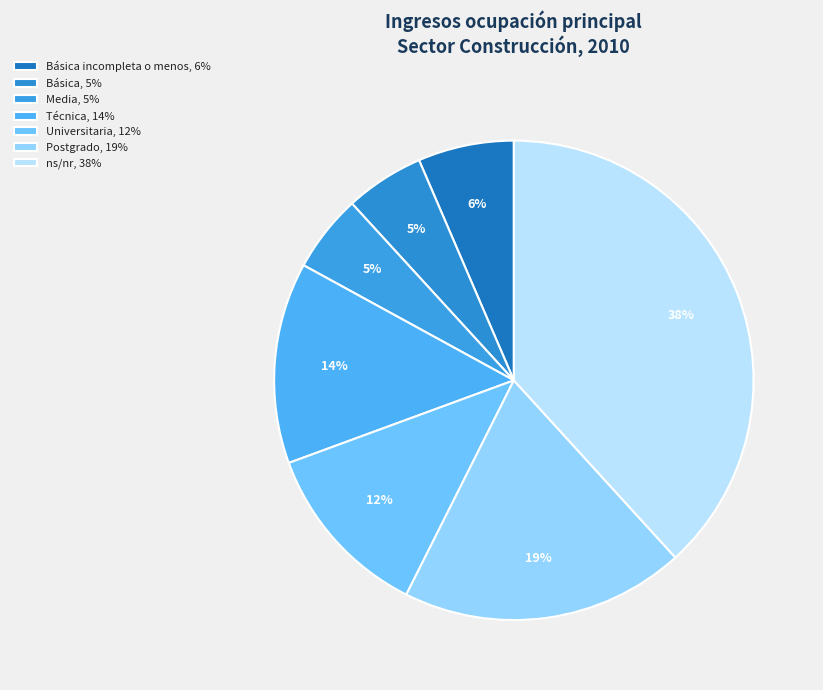

To the nearest percent, what is the average slice percentage?

14%